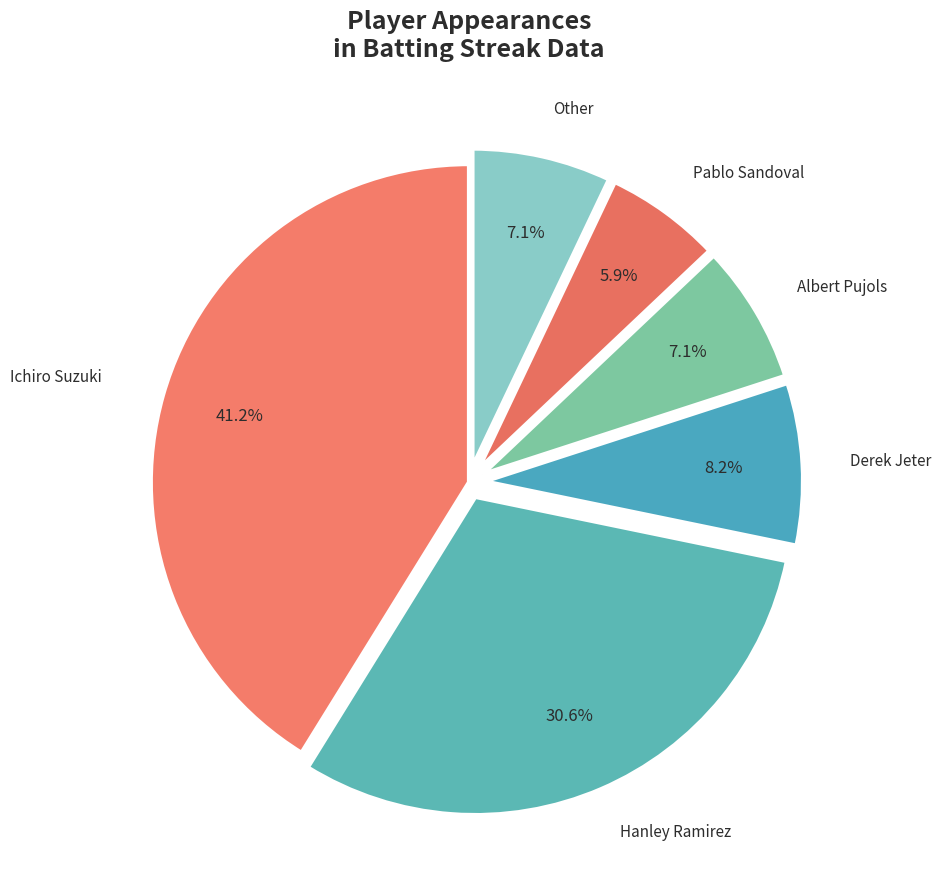

Do Pablo Sandoval and Derek Jeter together represent more than half of the pie?

No